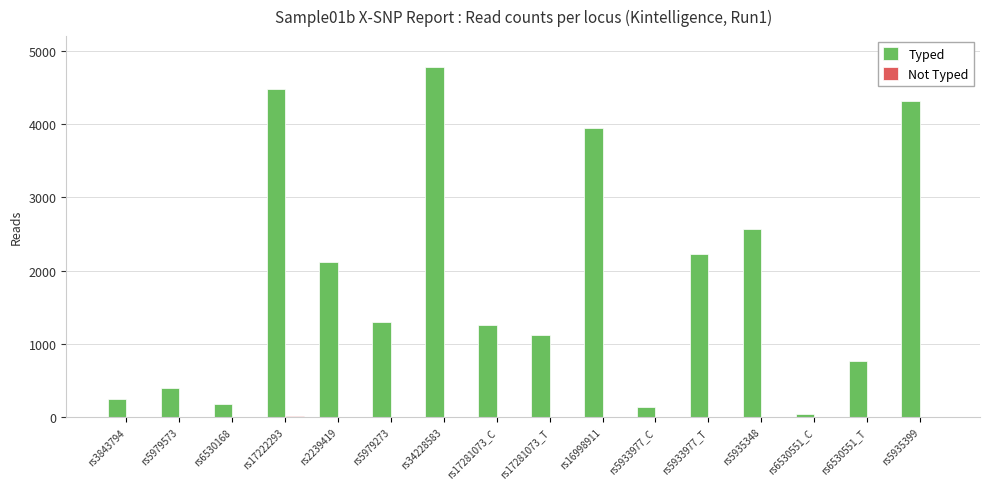

The value of Typed at rs17281073_T is 1121. True or false?

True